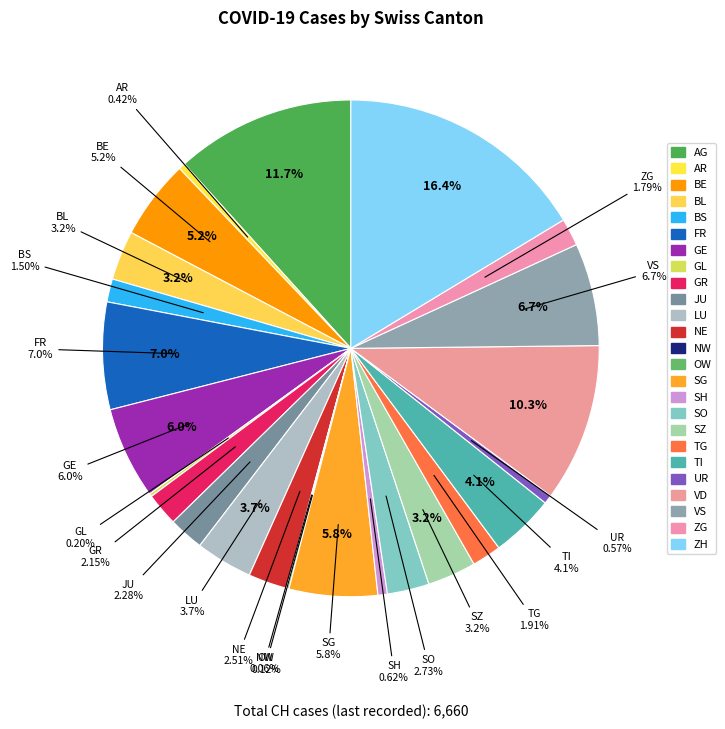

Count the number of slices in the pie.

25